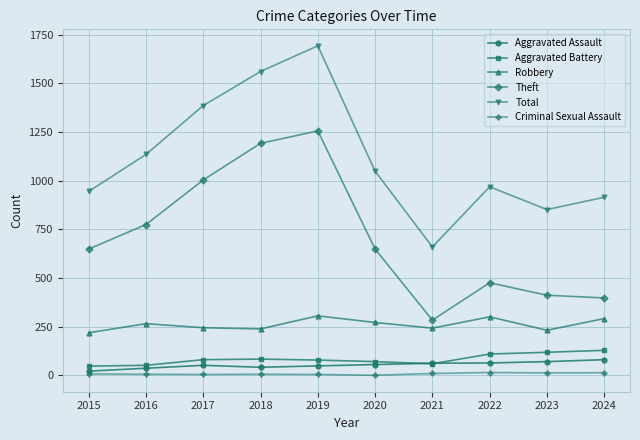

What is the value of the Aggravated Assault point at the 6th from the left?

55